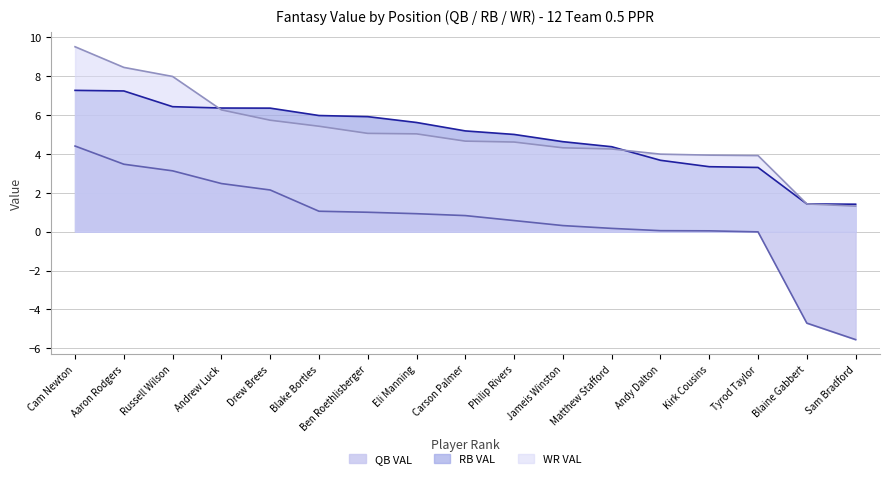

The RB VAL series shows 1.0 at Philip Rivers. True or false?

False